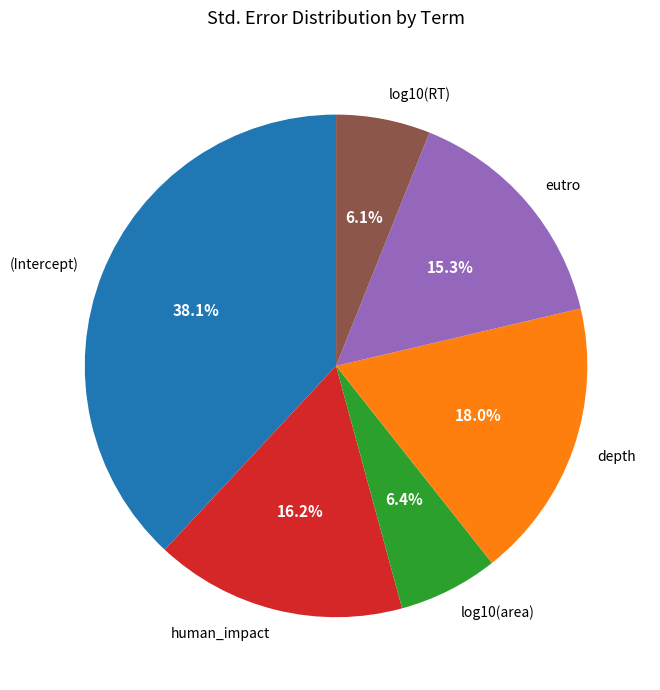

Does depth represent more than half of the total?

No